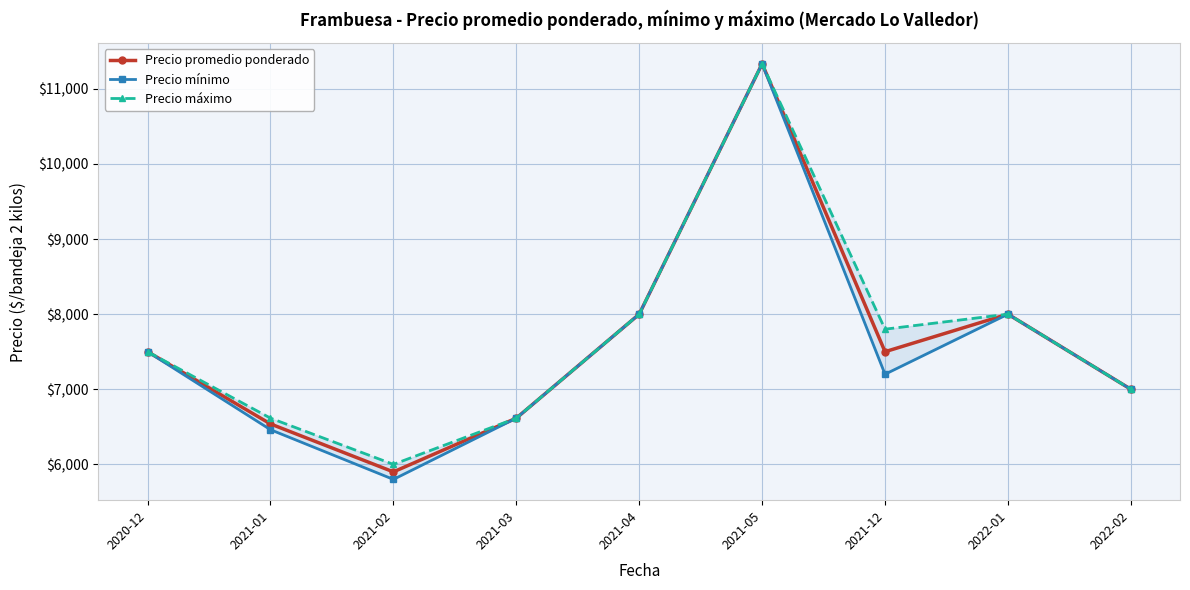

Which has a higher value, 2021-12 or 2020-12?

2021-12